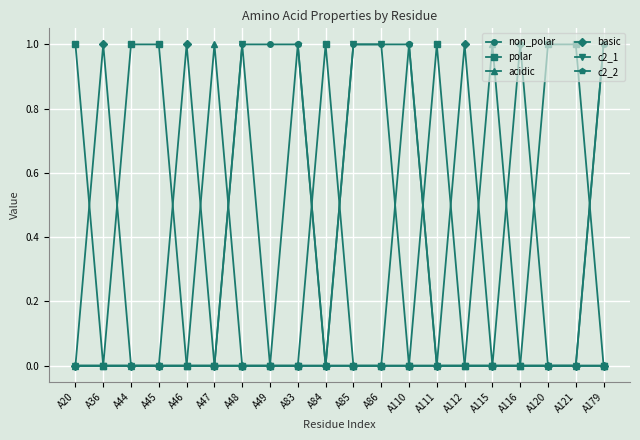

Reading left to right, what are all the values shown in this chart?

non_polar: A20=0	A36=0	A44=0	A45=0	A46=0	A47=0	A48=1	A49=1	A83=1	A84=0	A85=1	A86=1	A110=1	A111=0	A112=0	A115=0	A116=0	A120=0	A121=0	A179=1
polar: A20=1	A36=0	A44=1	A45=1	A46=0	A47=0	A48=0	A49=0	A83=0	A84=1	A85=0	A86=0	A110=0	A111=1	A112=0	A115=0	A116=0	A120=1	A121=1	A179=0
acidic: A20=0	A36=0	A44=0	A45=0	A46=0	A47=1	A48=0	A49=0	A83=0	A84=0	A85=0	A86=0	A110=0	A111=0	A112=0	A115=1	A116=0	A120=0	A121=0	A179=0
basic: A20=0	A36=1	A44=0	A45=0	A46=1	A47=0	A48=0	A49=0	A83=0	A84=0	A85=0	A86=0	A110=0	A111=0	A112=1	A115=0	A116=1	A120=0	A121=0	A179=0
c2_1: A20=0	A36=0	A44=0	A45=0	A46=0	A47=0	A48=1	A49=0	A83=0	A84=0	A85=1	A86=1	A110=0	A111=0	A112=0	A115=0	A116=0	A120=0	A121=0	A179=0
c2_2: A20=0	A36=0	A44=0	A45=0	A46=0	A47=0	A48=0	A49=0	A83=1	A84=0	A85=0	A86=0	A110=1	A111=0	A112=0	A115=0	A116=0	A120=0	A121=0	A179=1